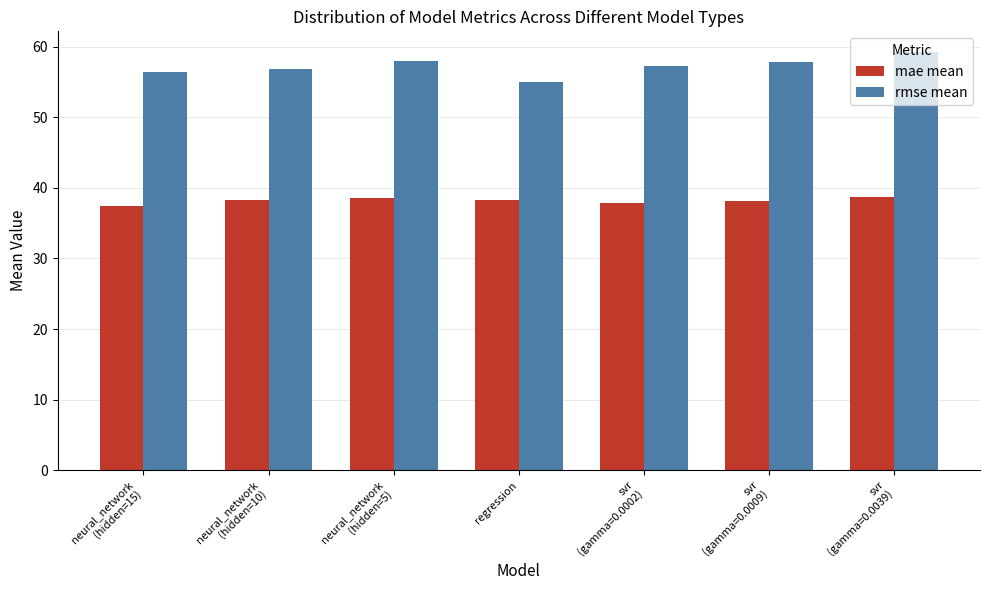

How many categories are shown in the chart?

7